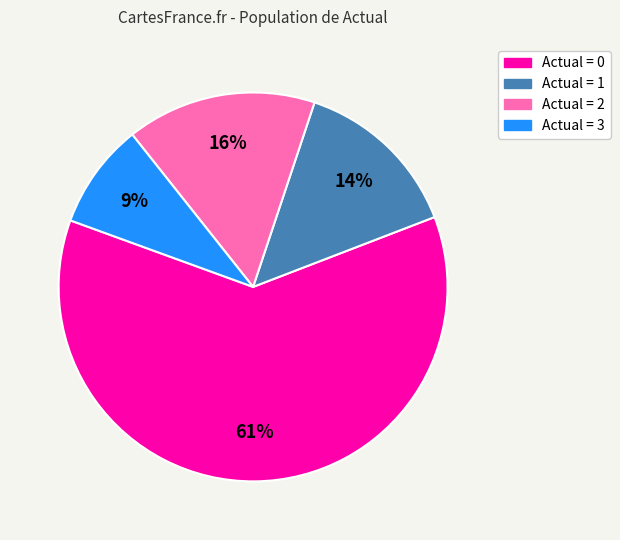

Does any single category account for the majority?

Yes